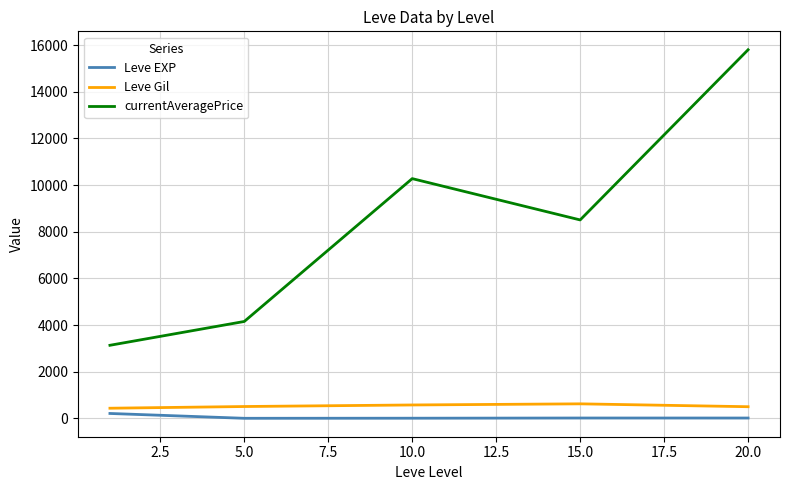

What is the highest value of the currentAveragePrice series?

15800.5